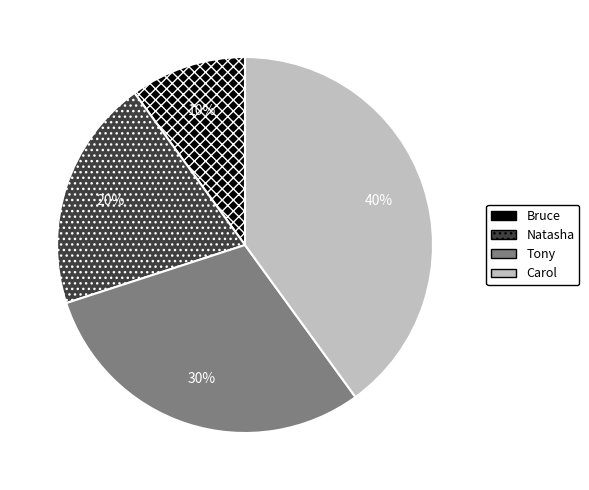

To the nearest percent, what portion does Bruce represent?

10%